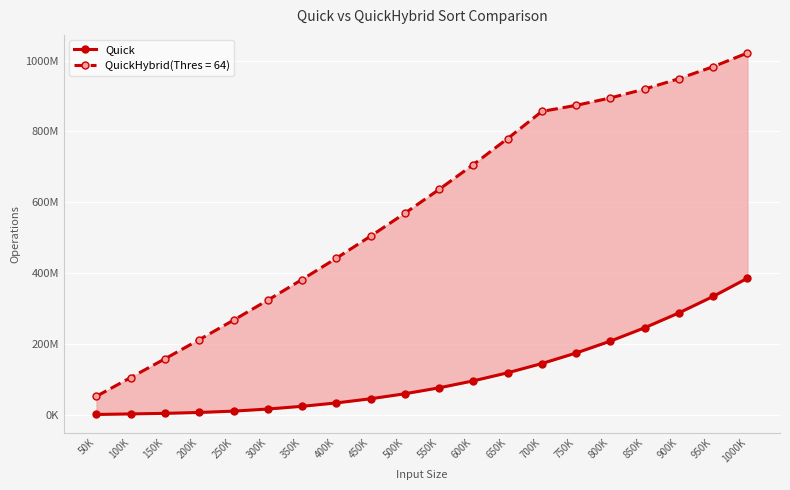

What is the minimum value shown in the chart?

1565328